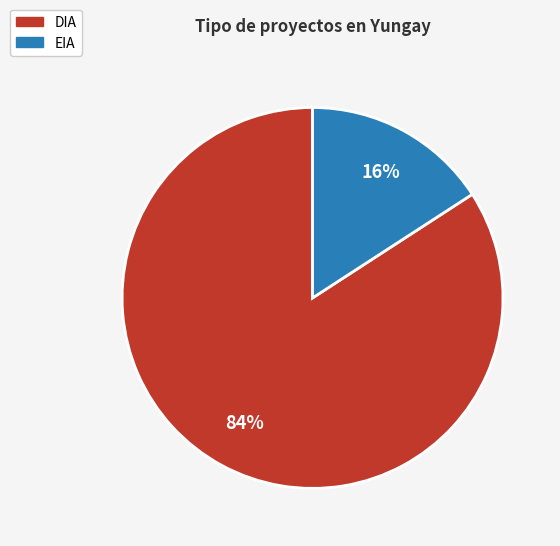

Does DIA represent more than half of the total?

Yes